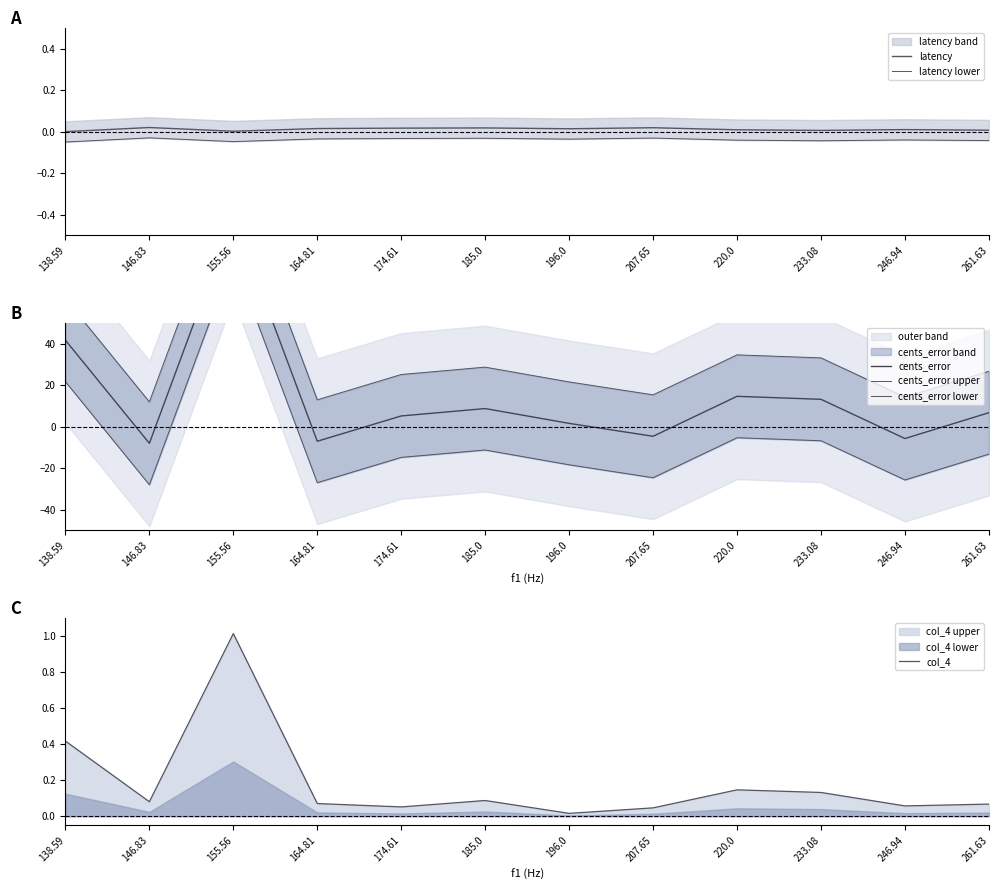

Which series has the largest total across all categories?

cents_error upper